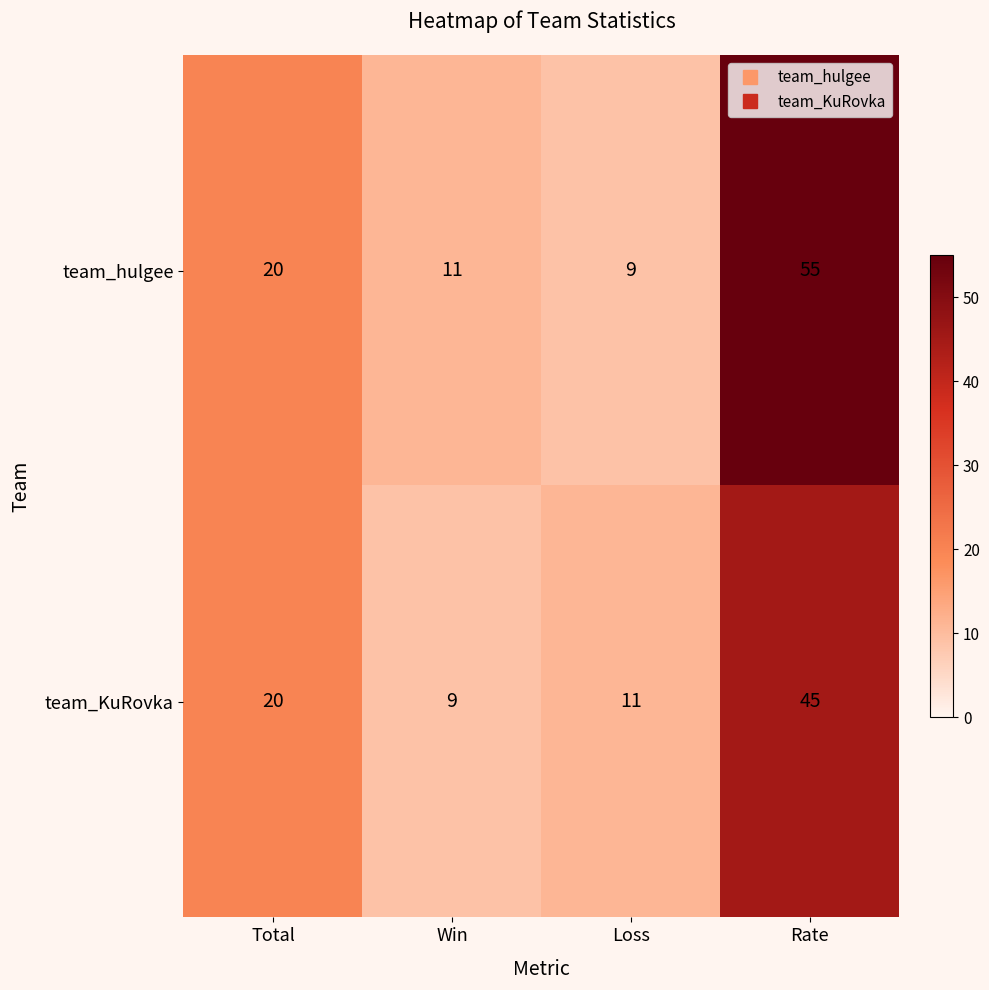

What is the maximum value for team_hulgee?

55